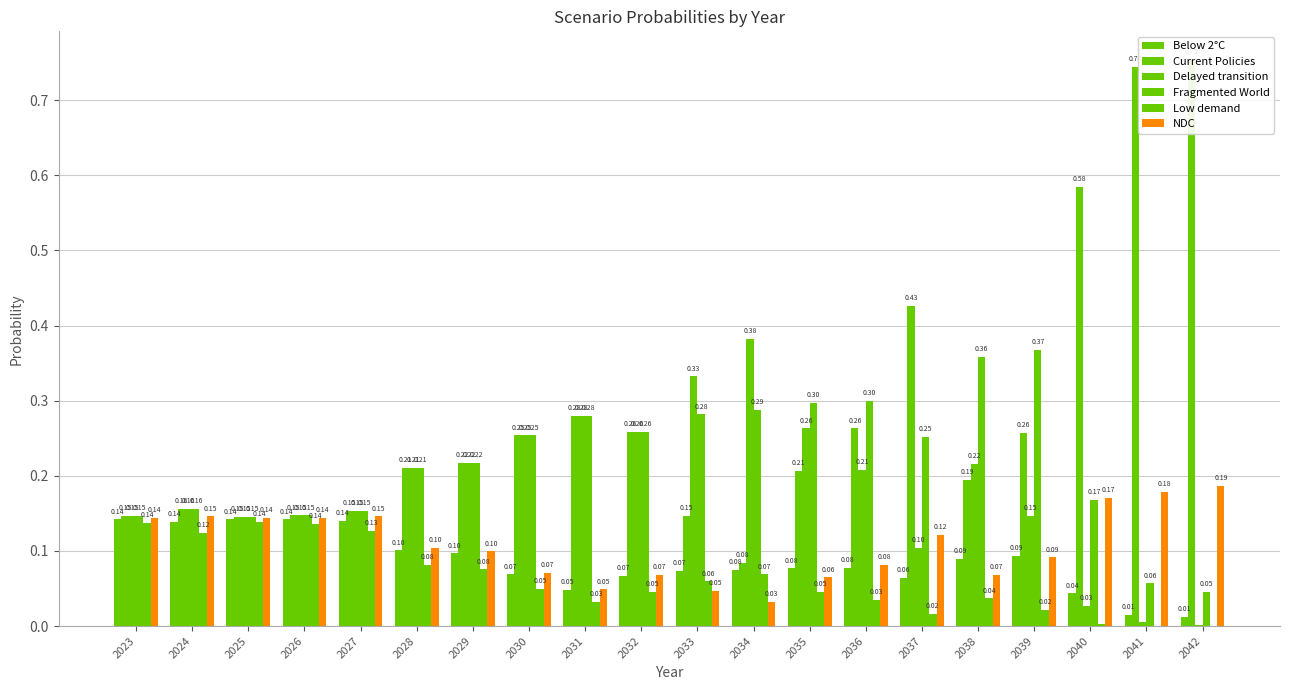

Reading left to right, what are all the values shown in this chart?

Below 2°C: 0.1	0.1	0.1	0.1	0.1	0.1	0.1	0.1	0.0	0.1	0.1	0.1	0.1	0.1	0.1	0.1	0.1	0.0	0.0	0.0
Current Policies: 0.1	0.2	0.1	0.1	0.2	0.2	0.2	0.3	0.3	0.3	0.1	0.1	0.2	0.3	0.4	0.2	0.3	0.6	0.7	0.8
Delayed transition: 0.1	0.2	0.1	0.1	0.2	0.2	0.2	0.3	0.3	0.3	0.3	0.4	0.3	0.2	0.1	0.2	0.1	0.0	0.0	0.0
Fragmented World: 0.1	0.2	0.1	0.1	0.2	0.2	0.2	0.3	0.3	0.3	0.3	0.3	0.3	0.3	0.3	0.4	0.4	0.2	0.1	0.0
Low demand: 0.1	0.1	0.1	0.1	0.1	0.1	0.1	0.0	0.0	0.0	0.1	0.1	0.0	0.0	0.0	0.0	0.0	0.0	0.0	0.0
NDC: 0.1	0.1	0.1	0.1	0.1	0.1	0.1	0.1	0.0	0.1	0.0	0.0	0.1	0.1	0.1	0.1	0.1	0.2	0.2	0.2